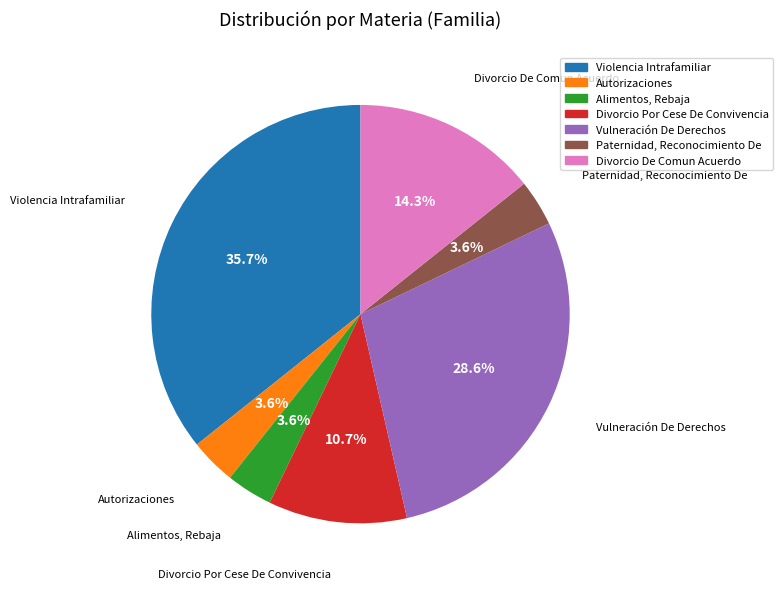

What is the largest slice in the pie chart?

Violencia Intrafamiliar